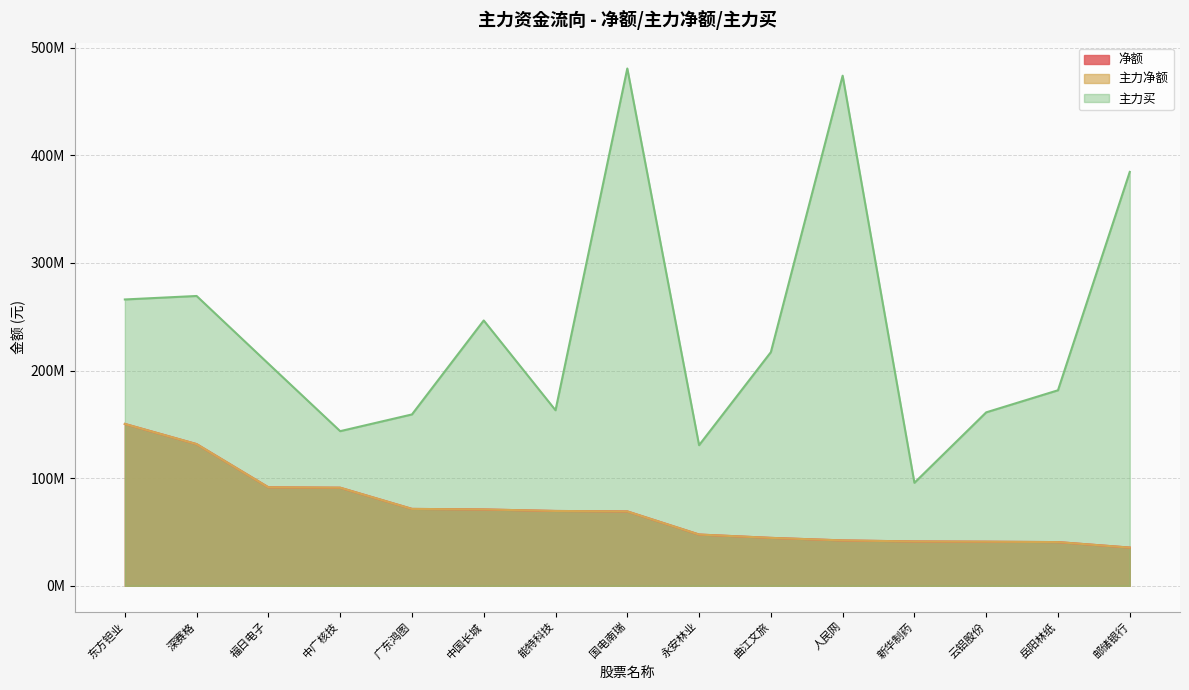

Where does the 主力净额 series first go above 69121914?

东方钽业